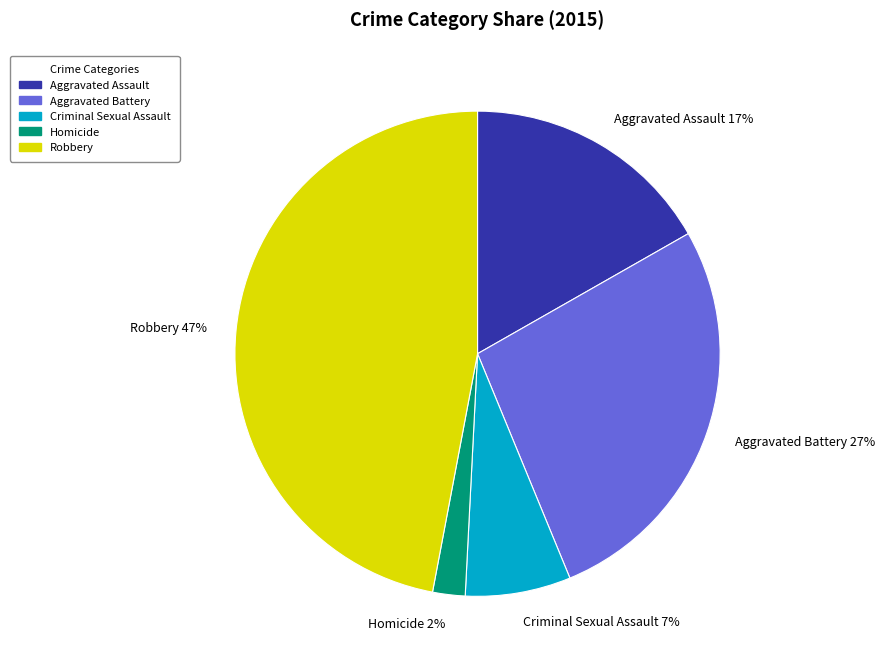

Combined, do Homicide and Aggravated Battery account for over 50%?

No